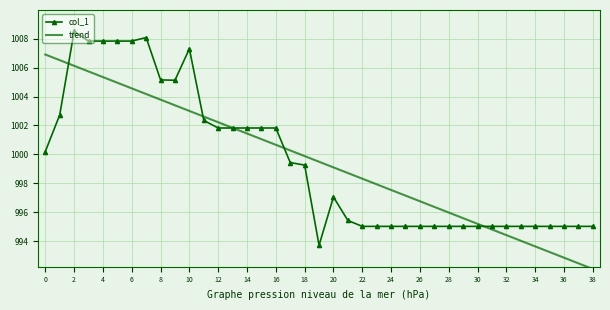

How many times do trend and col_1 cross each other?

5